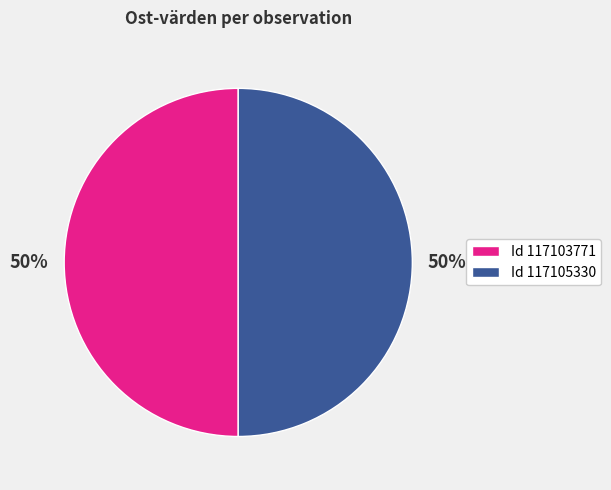

What percentage is the Id 117103771 slice, to the nearest percent?

50%